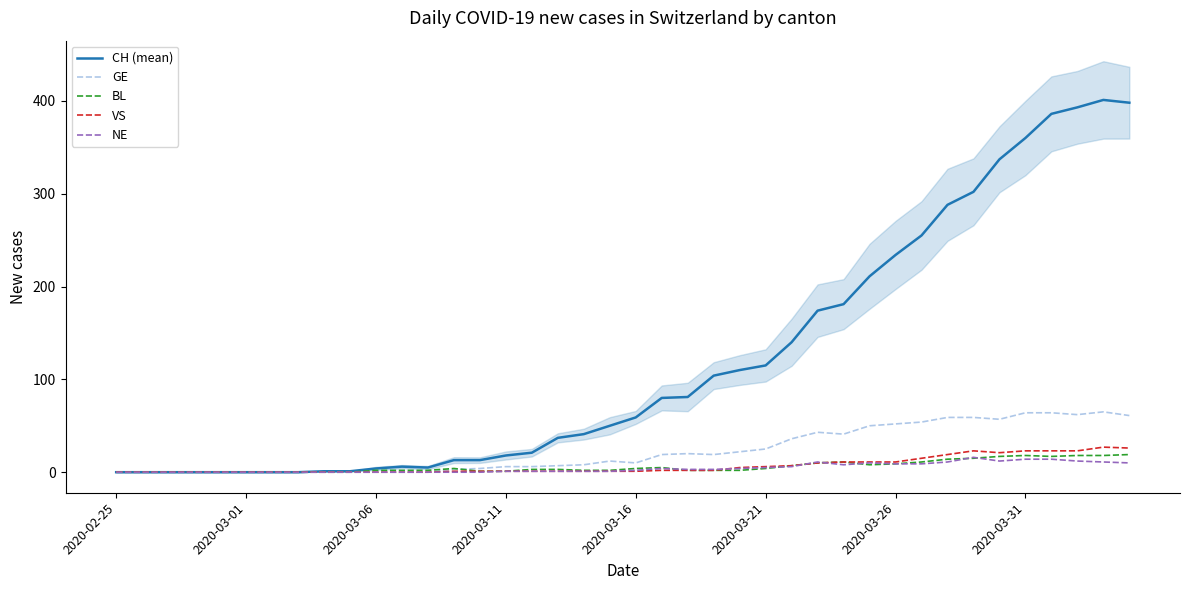

True or false: CH (mean) and VS intersect in this chart.

False